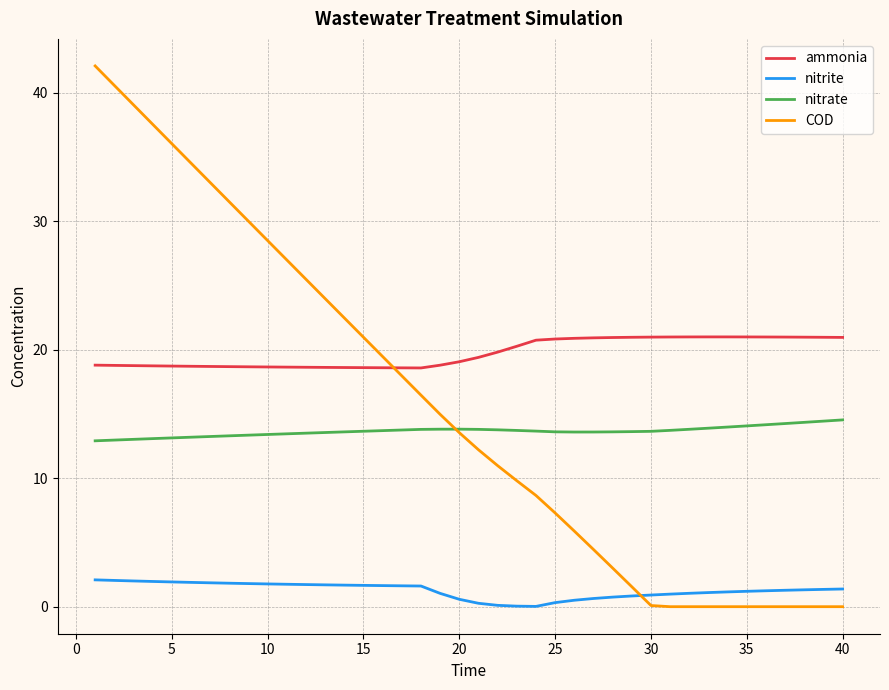

Which series has the largest total across all categories?

ammonia